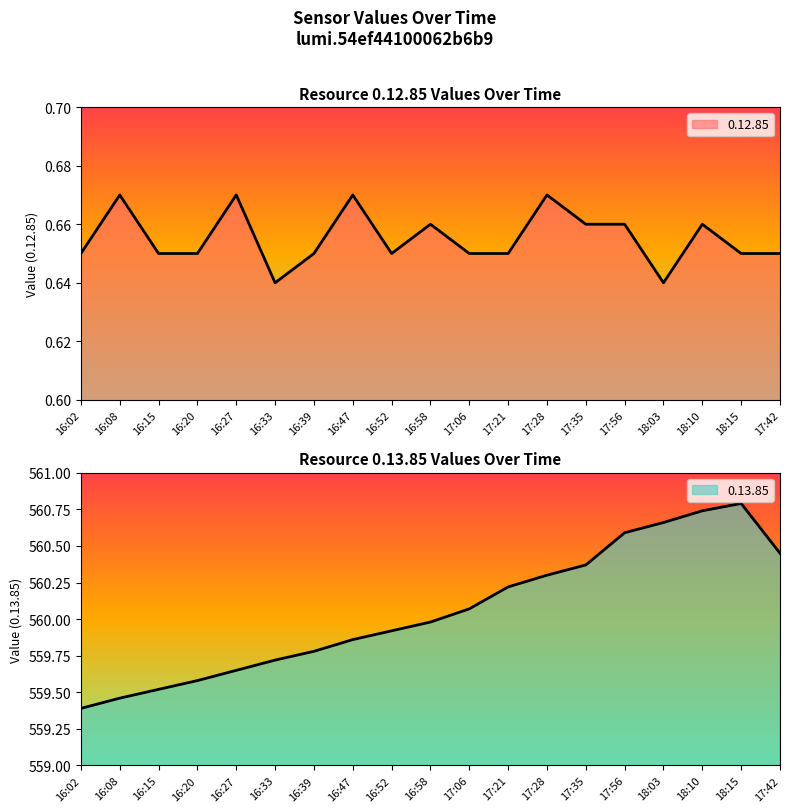

Which series has the largest range (max minus min)?

0.13.85